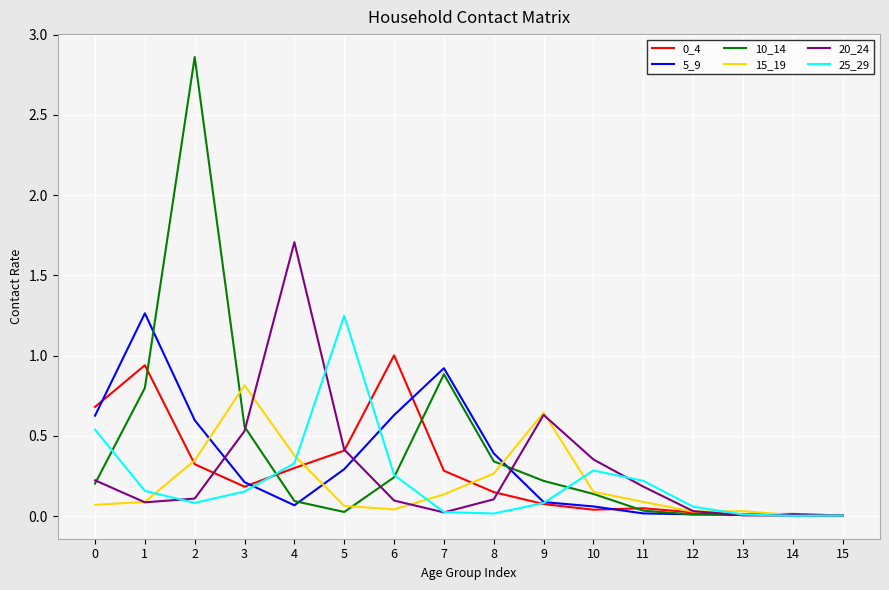

True or false: 15_19 has a value of 0.2 at 1.

False